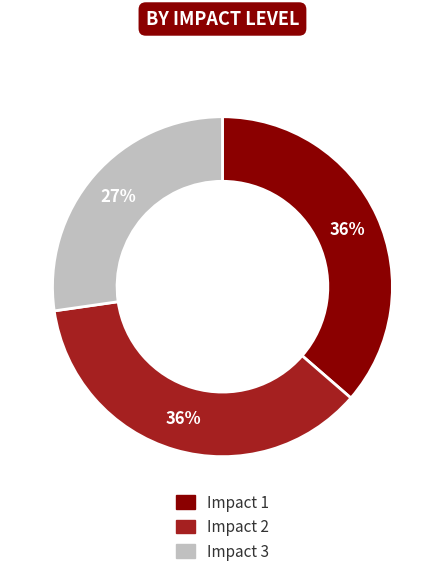

Is there any slice that represents more than half of the pie?

No